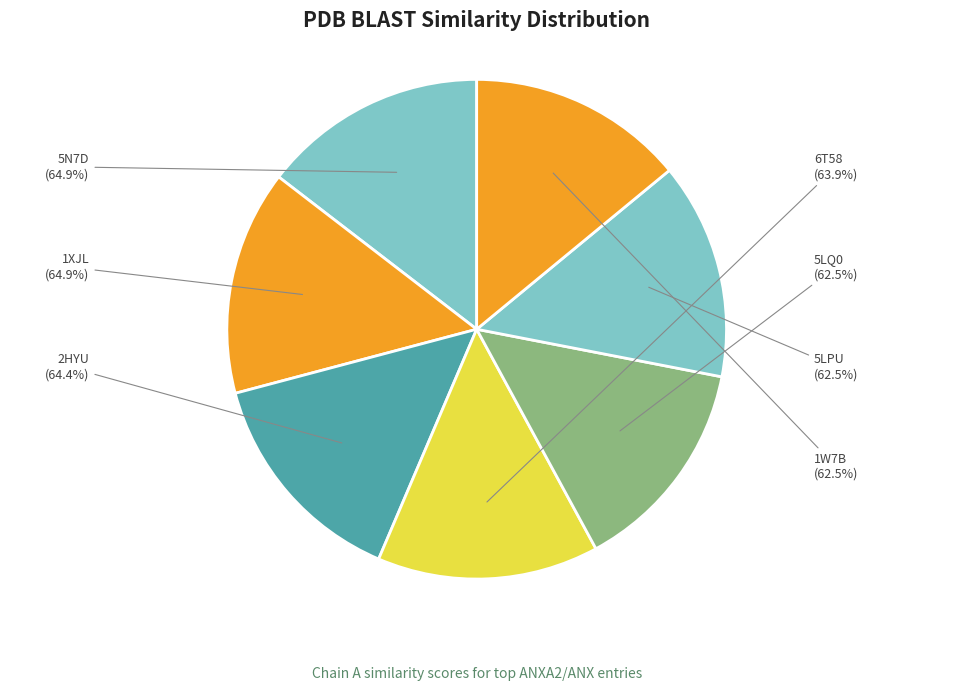

To the nearest percent, what portion does 5LQ0 represent?

14%